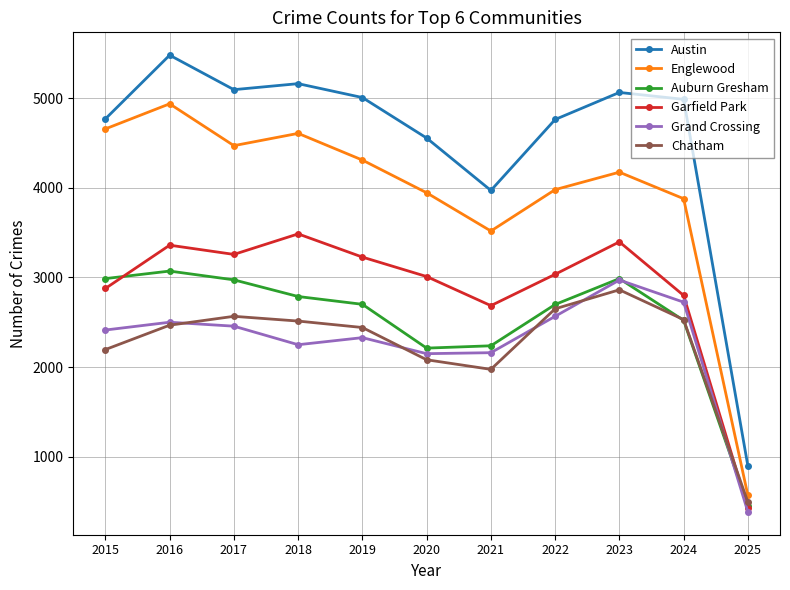

What is the maximum value for Garfield Park?

3486